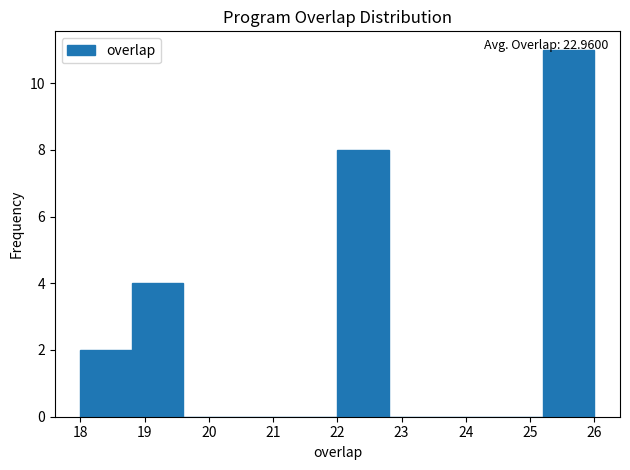

Over which range of the x-axis is the bar tallest?

25.2 to 26.0